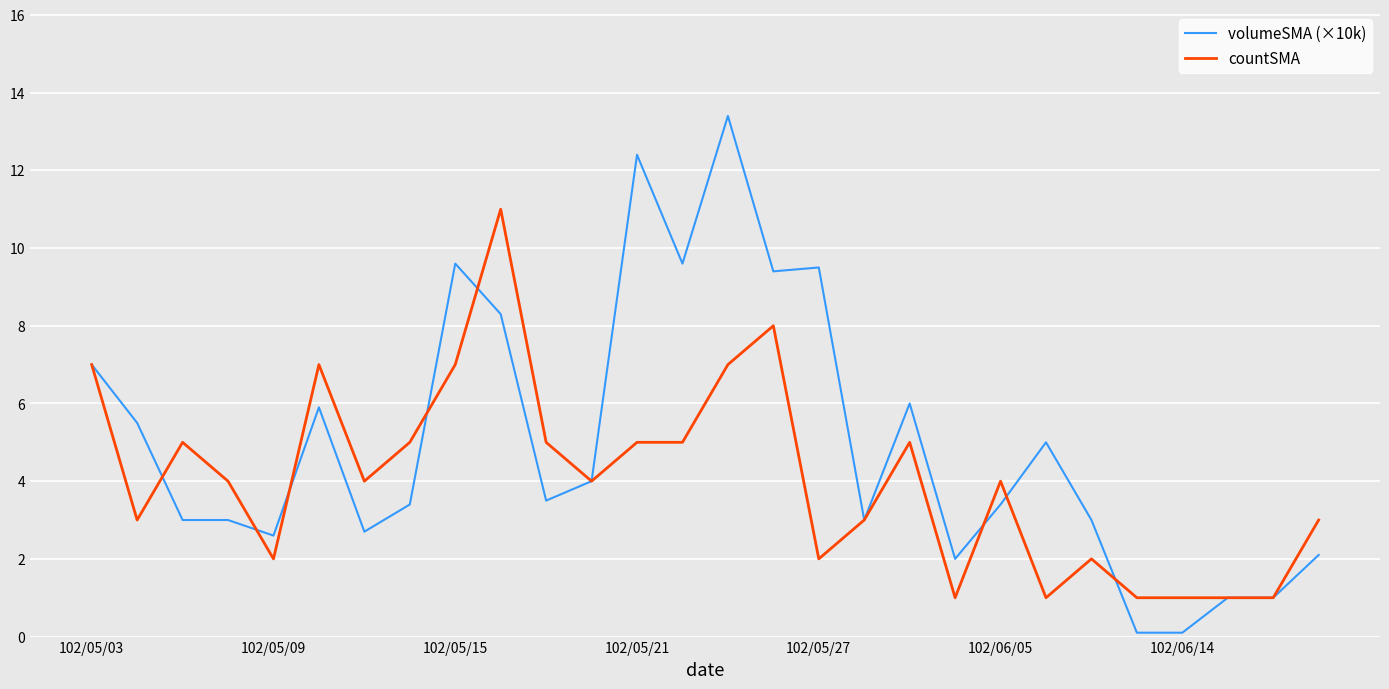

Which series has the widest spread of values?

volumeSMA (×10k)